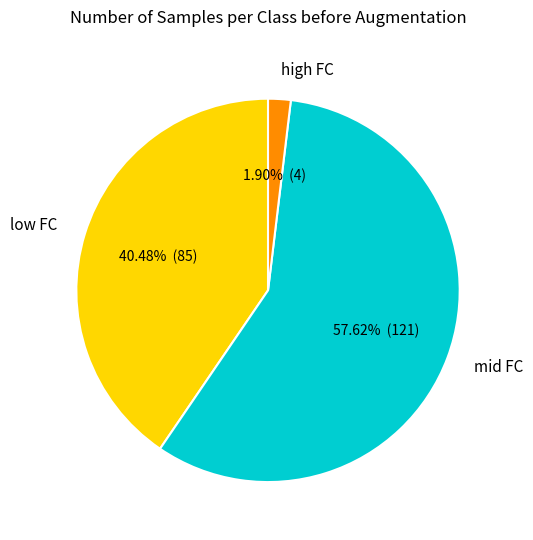

Rank the categories by value from highest to lowest.

mid FC, low FC, high FC